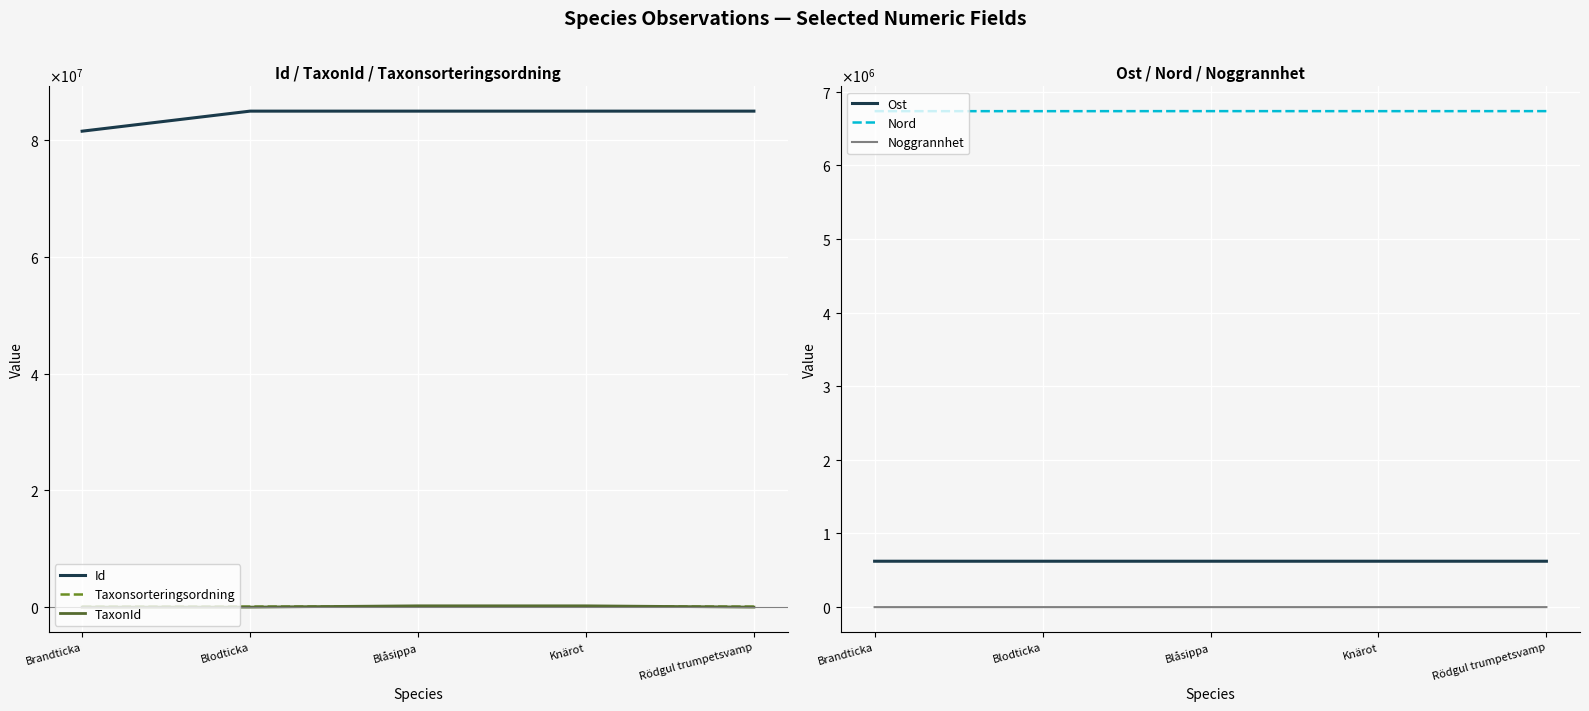

What is the label of the 3rd point from the left?

Blåsippa